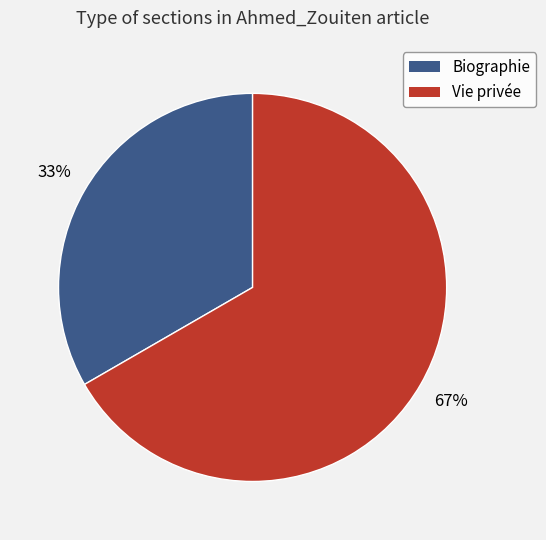

To the nearest percent, what is the average slice percentage?

50%